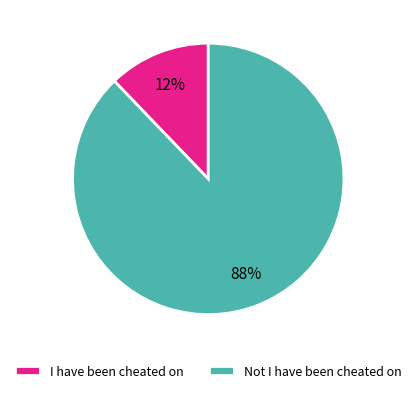

Do Not I have been cheated on and I have been cheated on together represent more than half of the pie?

Yes